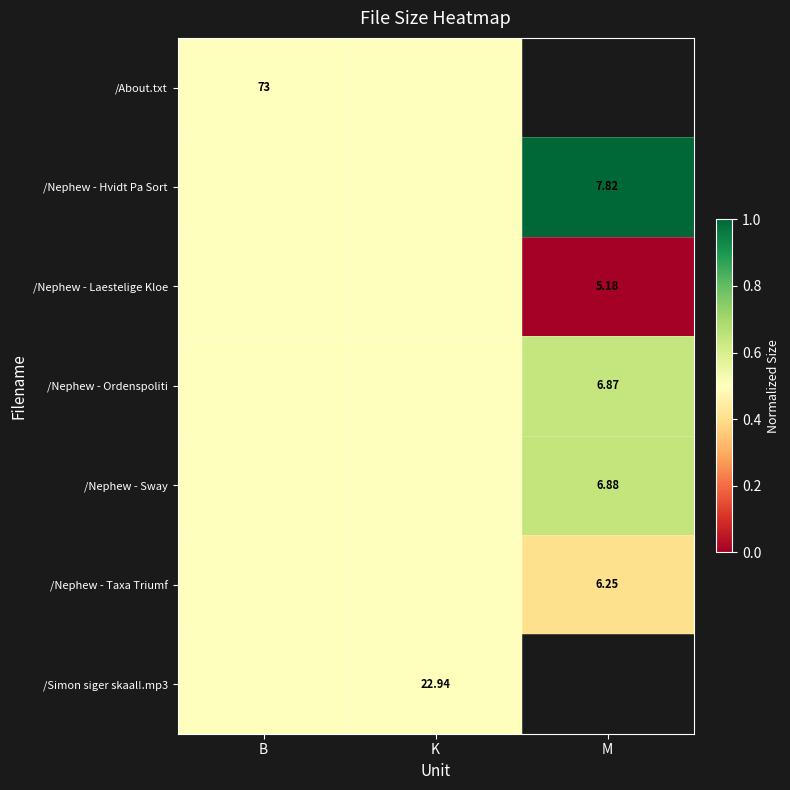

Which series changed the most between B and K?

/About.txt